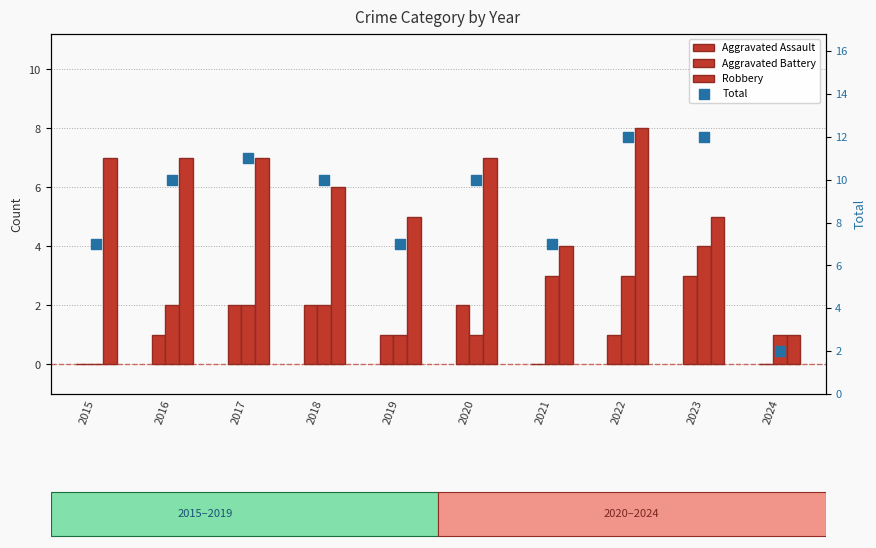

At which category is the sum across all series the highest?

2022